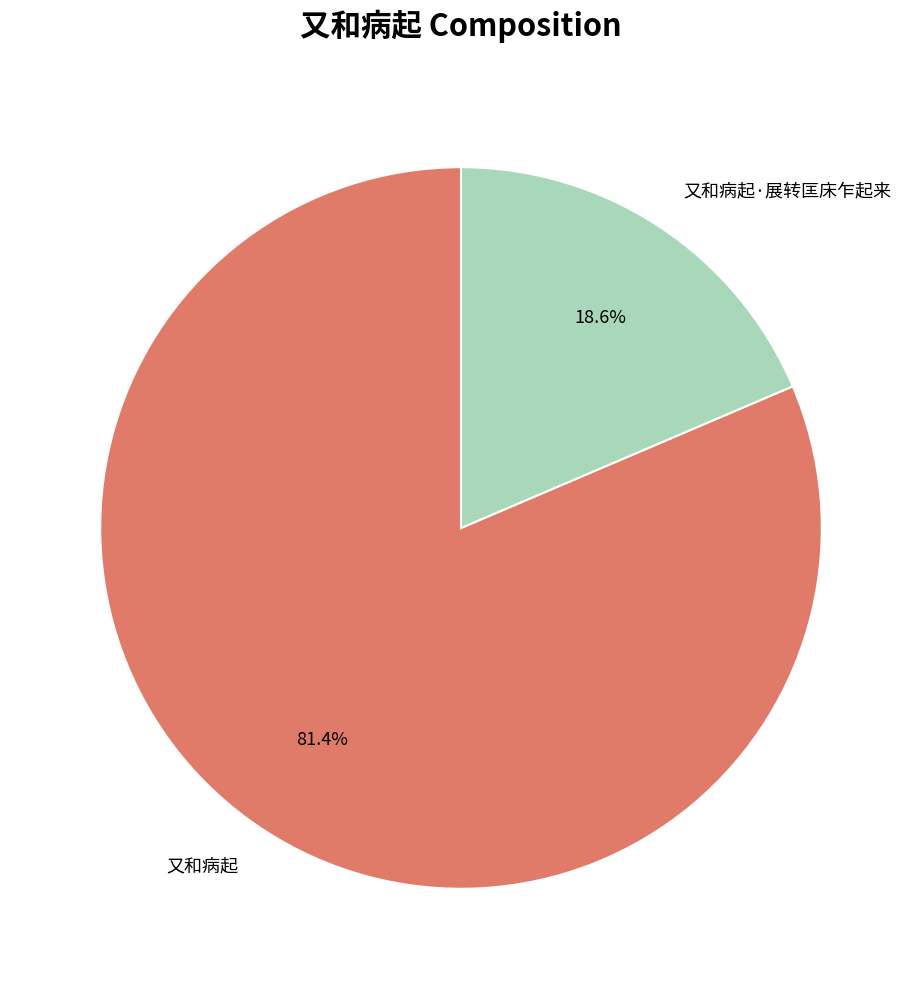

To the nearest percent, what percentage of the pie is 又和病起?

81%